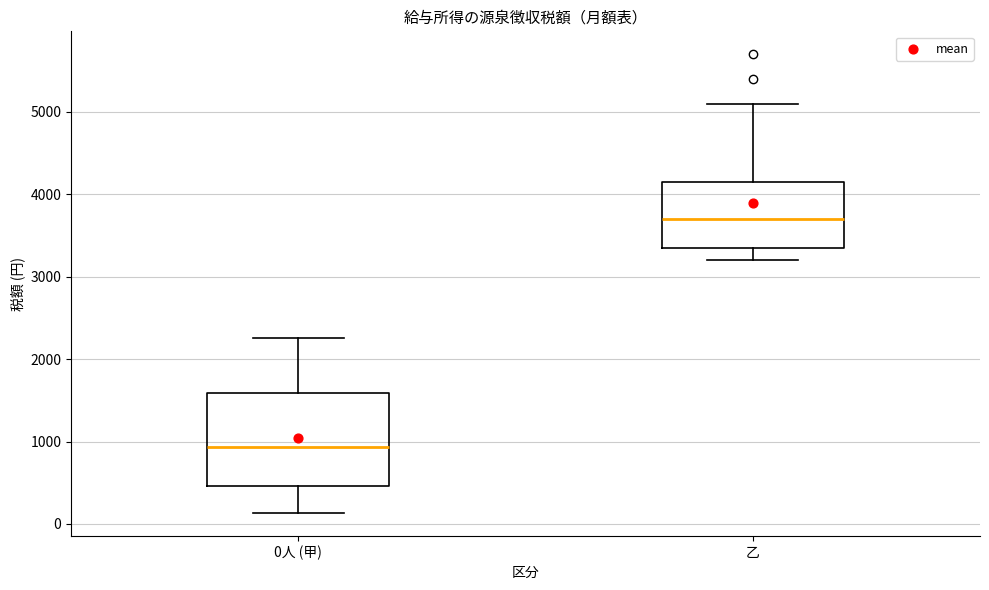

Reading left to right, transcribe this box plot: for each box, give where its median line is, the range the box spans, and where its two whiskers end, as read against the y-axis. The values are not printed on the chart, so give them approximately, as read against the axis.

0人 (甲): median 900, box 500 to 1600, whiskers 100 to 2300
乙: median 3700, box 3400 to 4200, whiskers 3200 to 5100